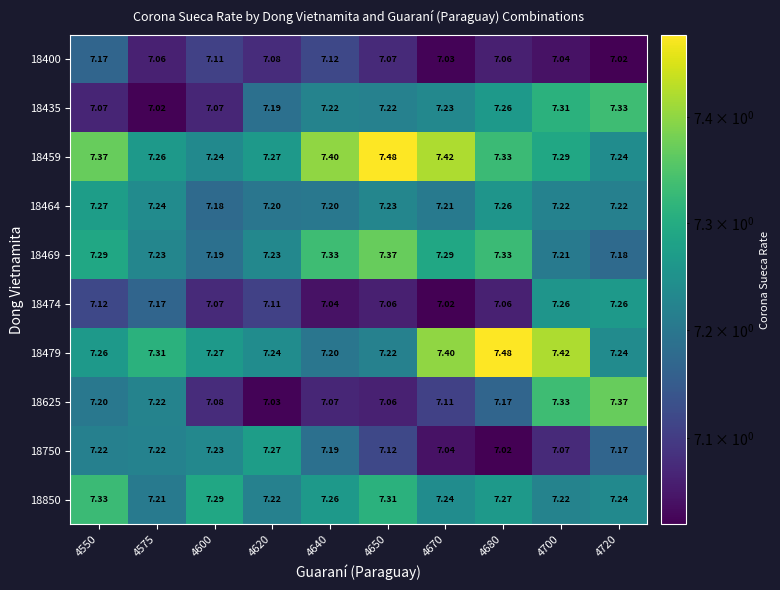

Is the value of 18400 at 4700 greater than the value of 18459 at 4575?

No